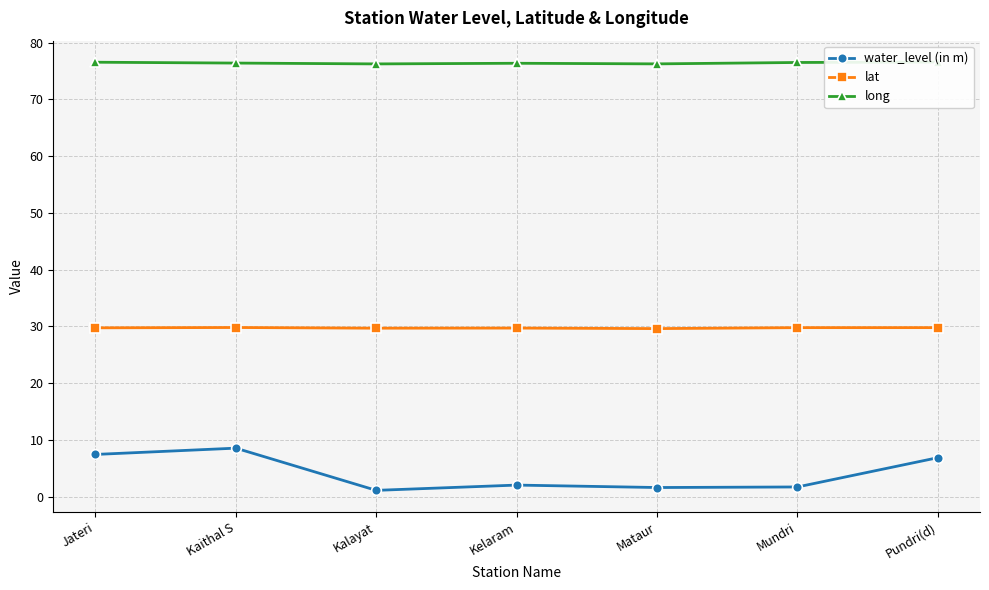

What is the lowest value of the water_level (in m) series?

1.1